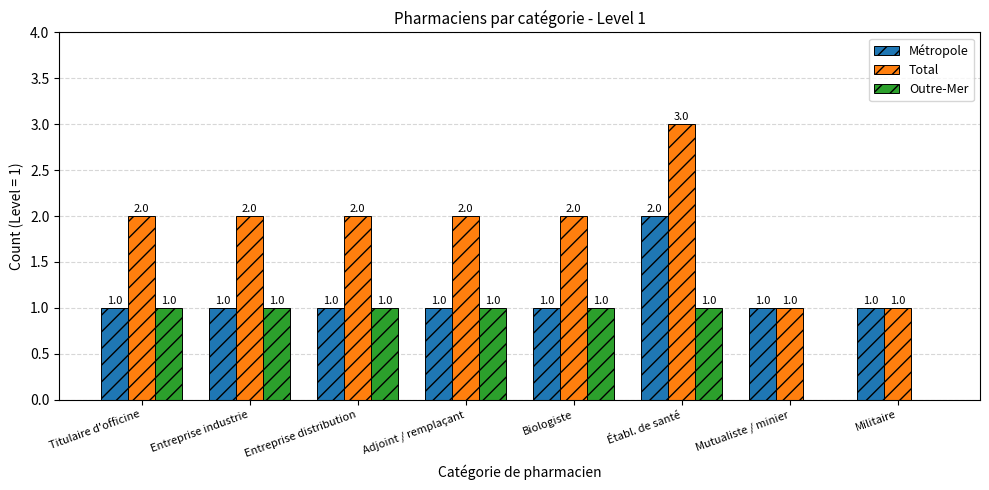

What is the sum of all Outre-Mer values?

6